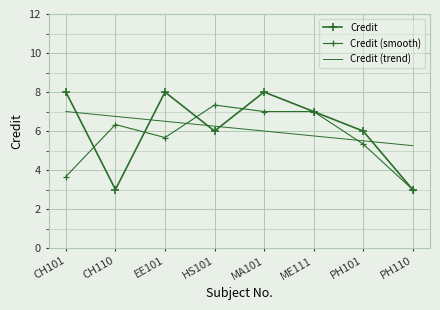

Rank the series by their maximum value, from highest to lowest.

Credit, Credit (smooth), Credit (trend)